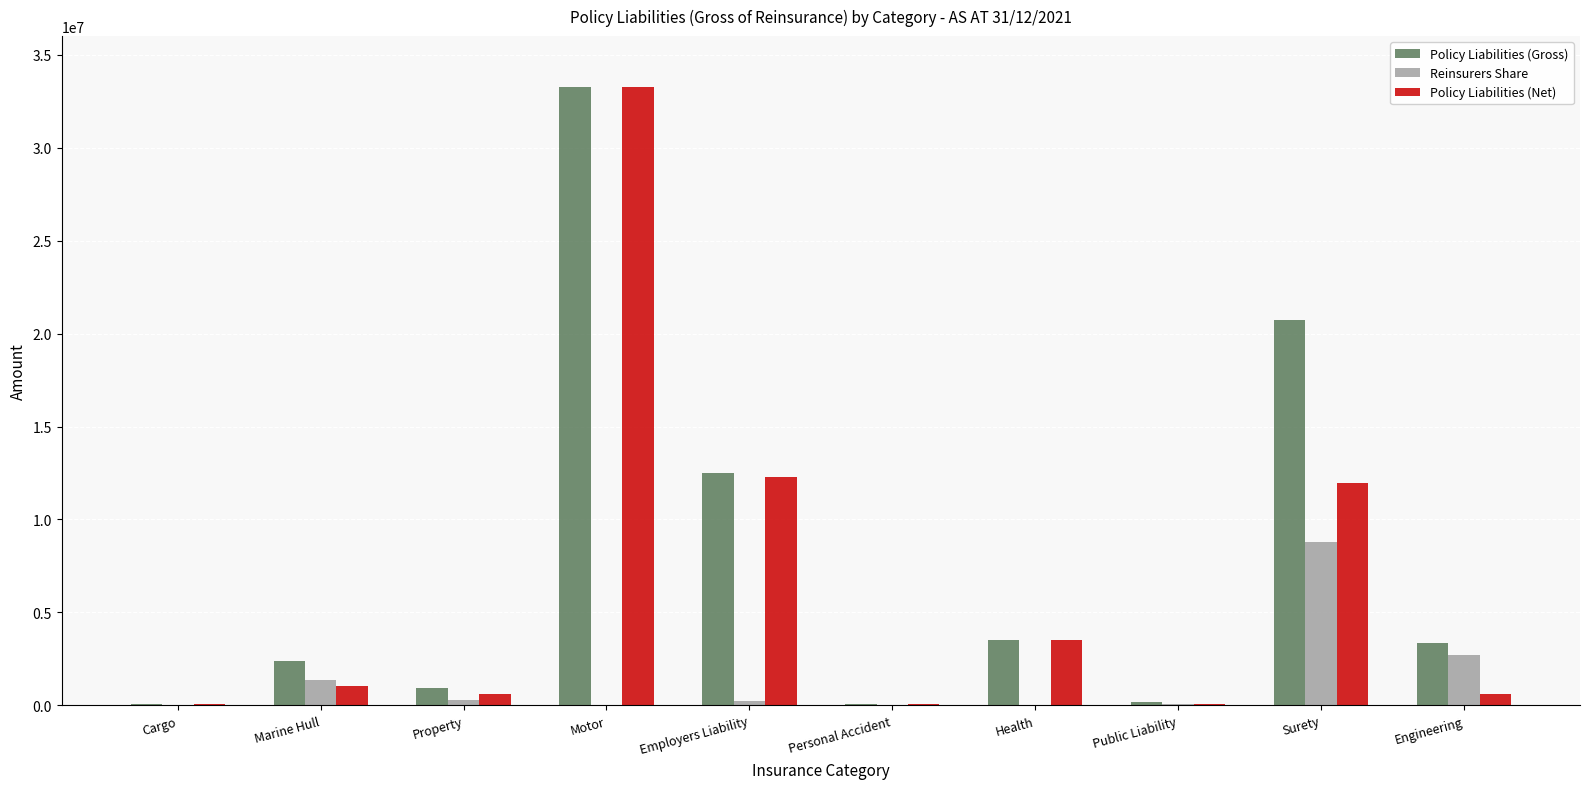

The value of Reinsurers Share at Health is 0. True or false?

True